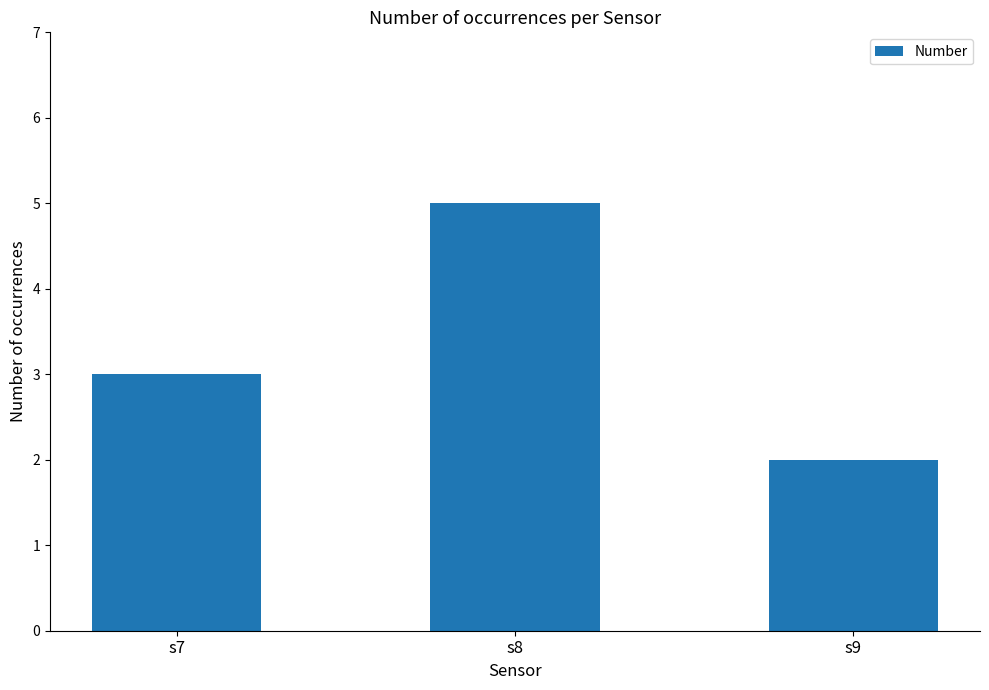

Where is the data nearest to the value 3?

s7